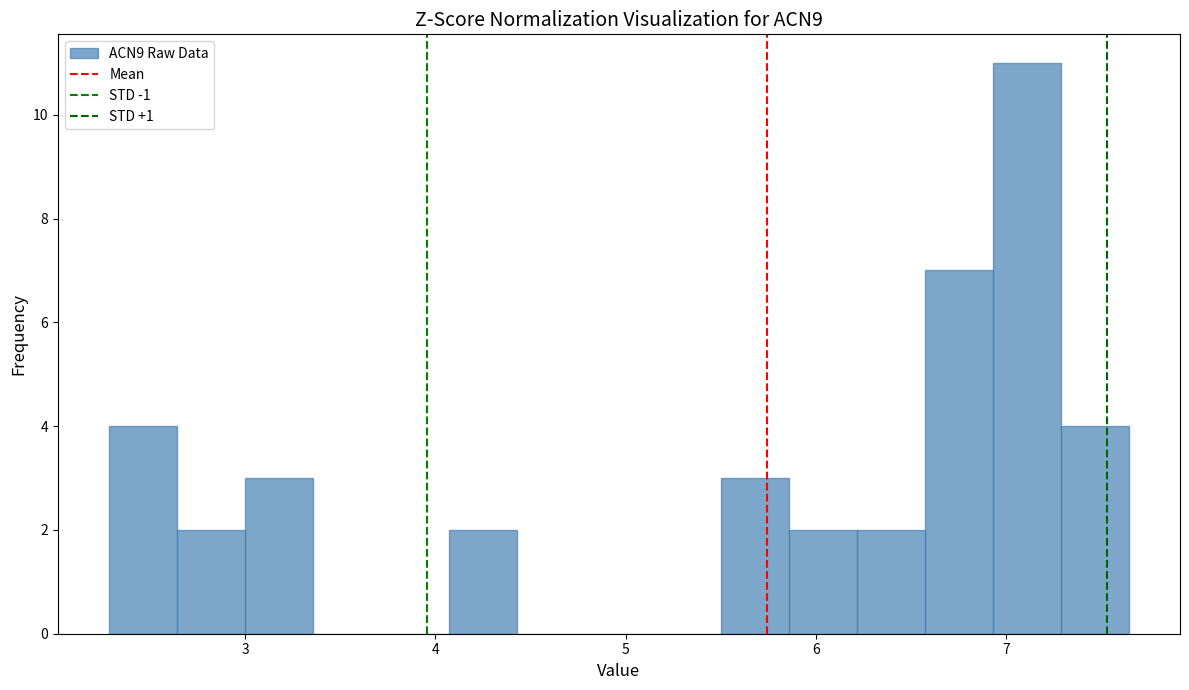

Read against the x-axis, roughly where is the centre of the tallest bar?

7.1